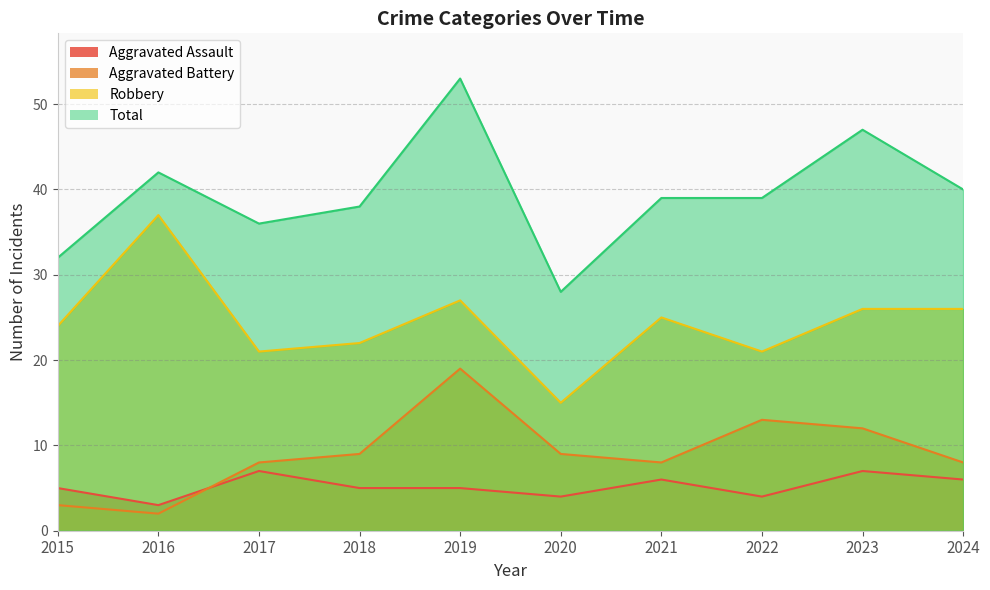

What is the difference between the Aggravated Assault values at 2015 and 2023?

2